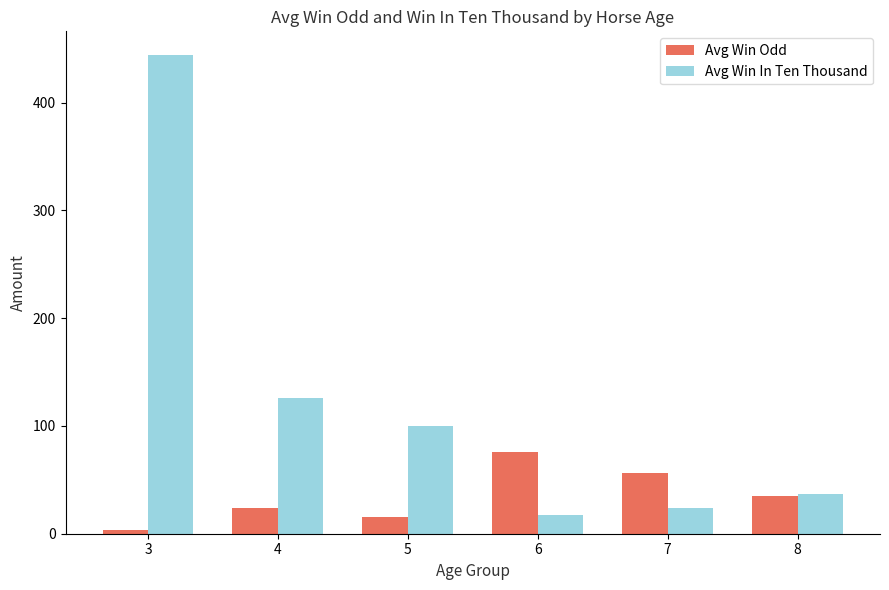

The Avg Win In Ten Thousand series shows 20.4 at 8. True or false?

False